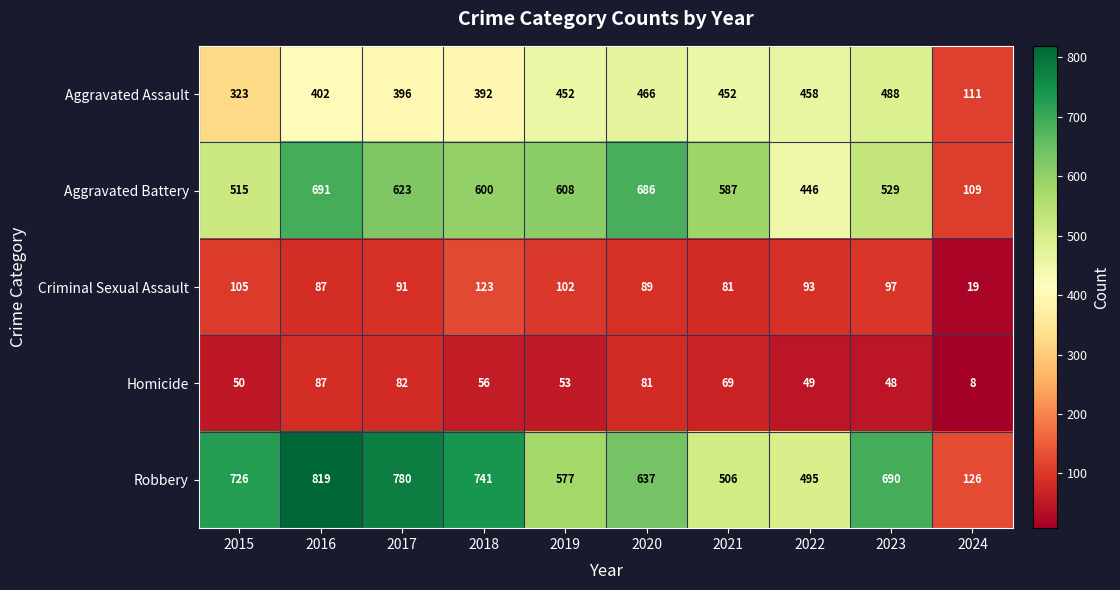

What is the greatest value displayed?

819